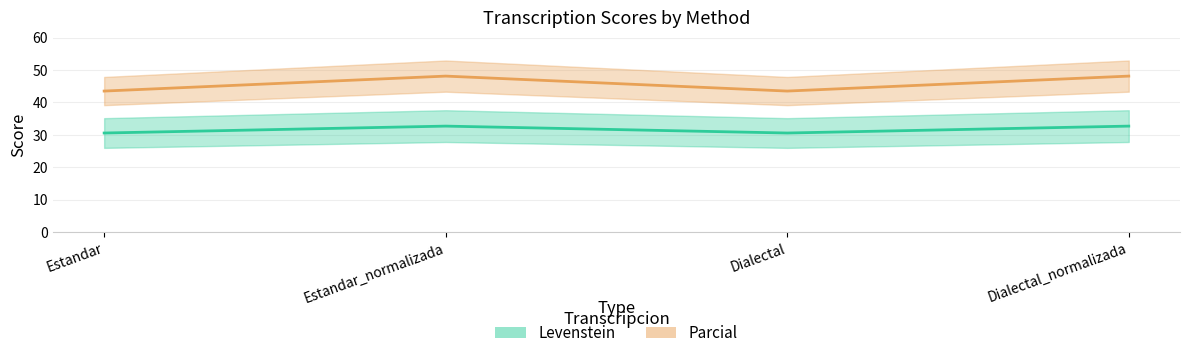

How many interior local peaks does the Parcial series have?

1